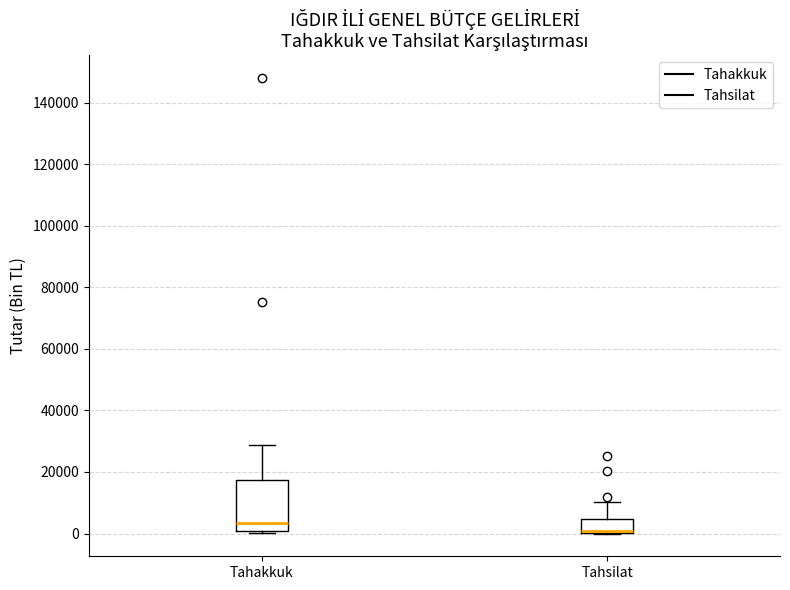

Which box is the tallest, from its lower edge to its upper edge?

Tahakkuk